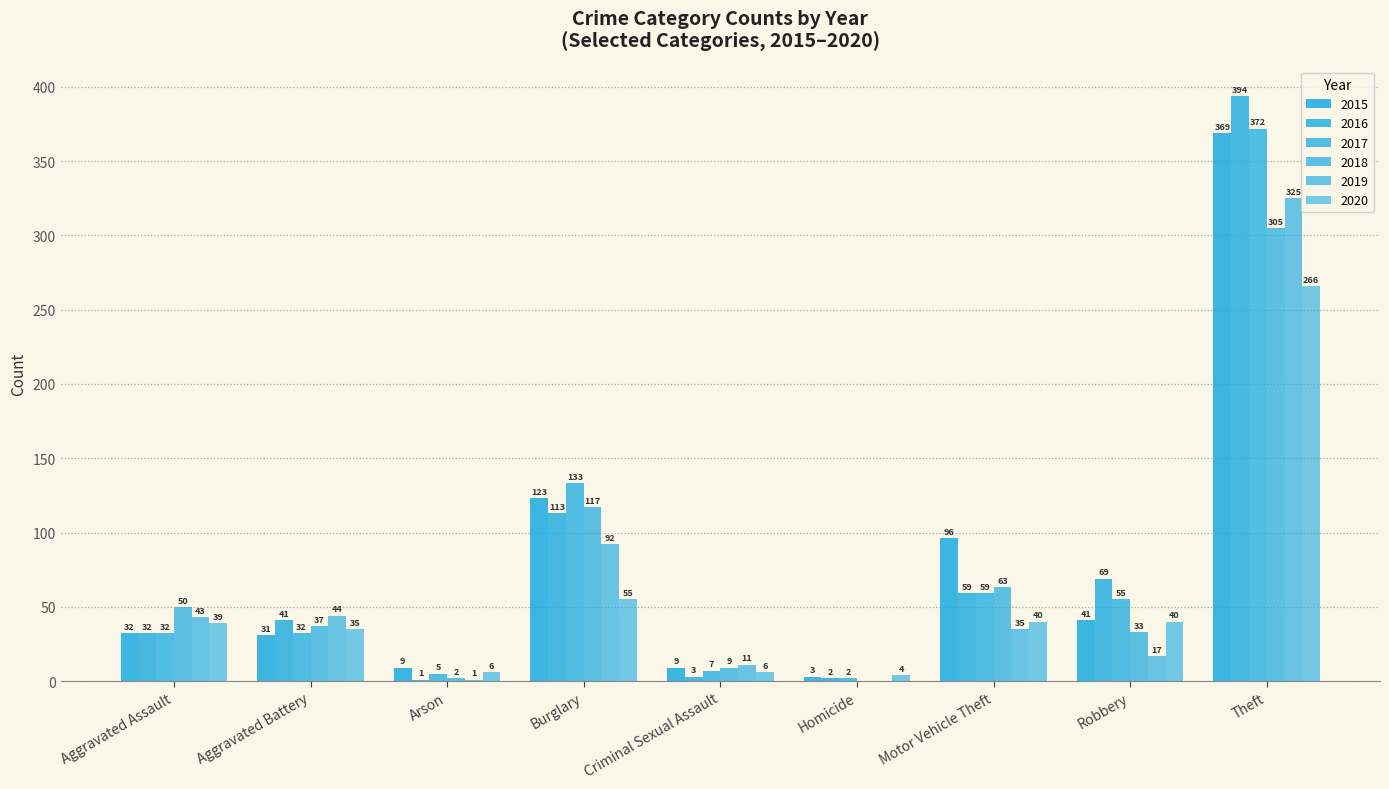

Are the bars grouped side by side (vs. stacked)?

Yes